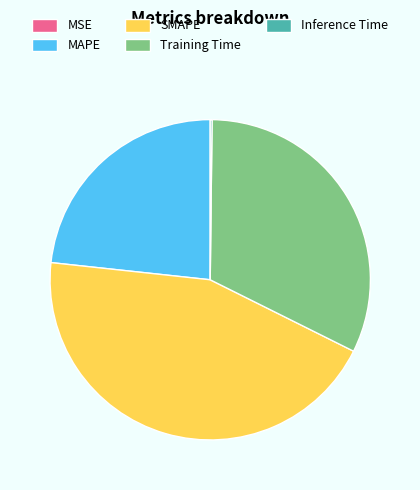

True or false: MAPE accounts for 37% of the total.

False